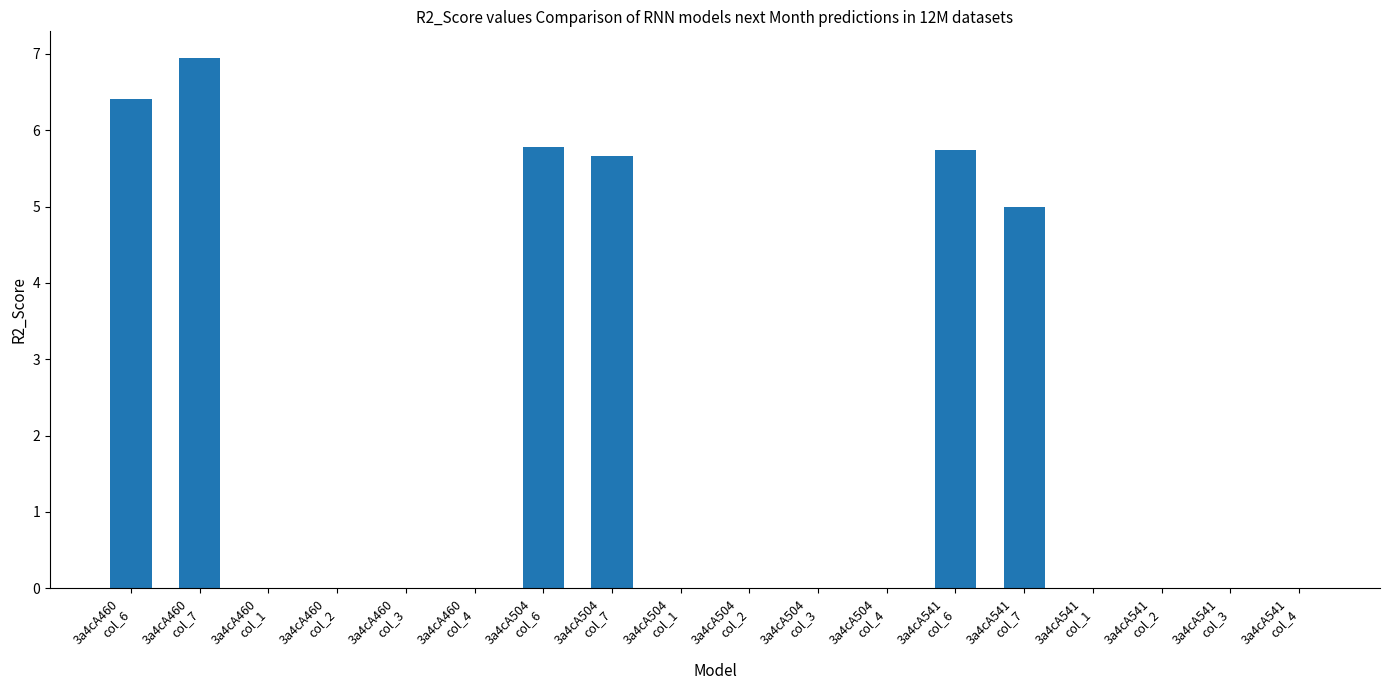

Reading right to left, extract all data points from this chart.

3a4cA541
col_4=0.0	3a4cA541
col_3=0.0	3a4cA541
col_2=0.0	3a4cA541
col_1=0.0	3a4cA541
col_7=5.0	3a4cA541
col_6=5.7	3a4cA504
col_4=0.0	3a4cA504
col_3=0.0	3a4cA504
col_2=0.0	3a4cA504
col_1=0.0	3a4cA504
col_7=5.7	3a4cA504
col_6=5.8	3a4cA460
col_4=0.0	3a4cA460
col_3=0.0	3a4cA460
col_2=0.0	3a4cA460
col_1=0.0	3a4cA460
col_7=6.9	3a4cA460
col_6=6.4